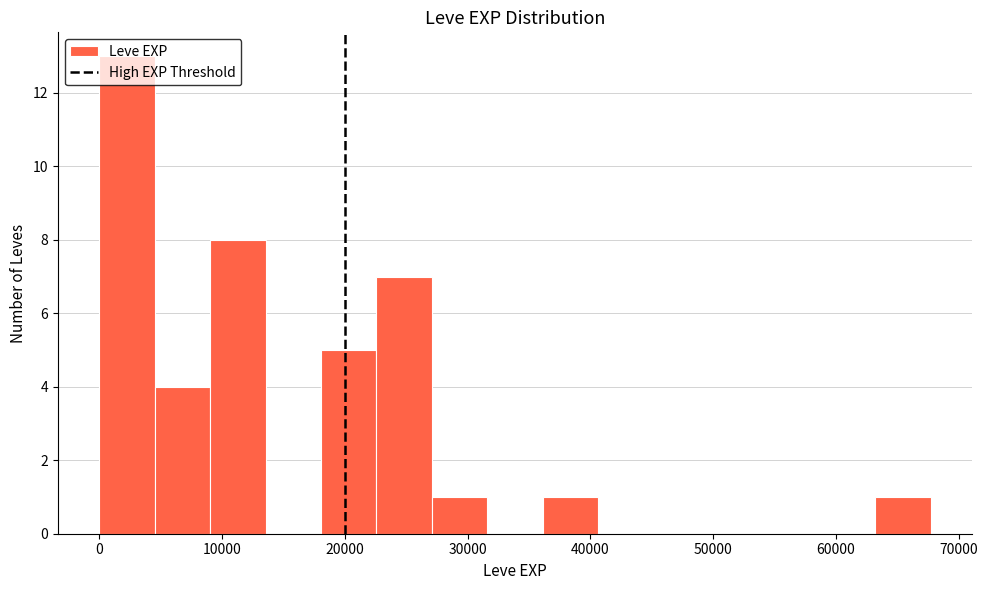

Reading left to right, transcribe this chart: for each bar, give the range it covers on the x-axis and its height. Neither the bar edges nor the heights are printed on the chart, so give them approximately, as read against the axes.

0 to 5000: 13
5000 to 9000: 4
9000 to 14000: 8
14000 to 18000: 0
18000 to 23000: 5
23000 to 27000: 7
27000 to 32000: 1
32000 to 36000: 0
36000 to 41000: 1
41000 to 45000: 0
45000 to 50000: 0
50000 to 54000: 0
54000 to 59000: 0
59000 to 63000: 0
63000 to 68000: 1